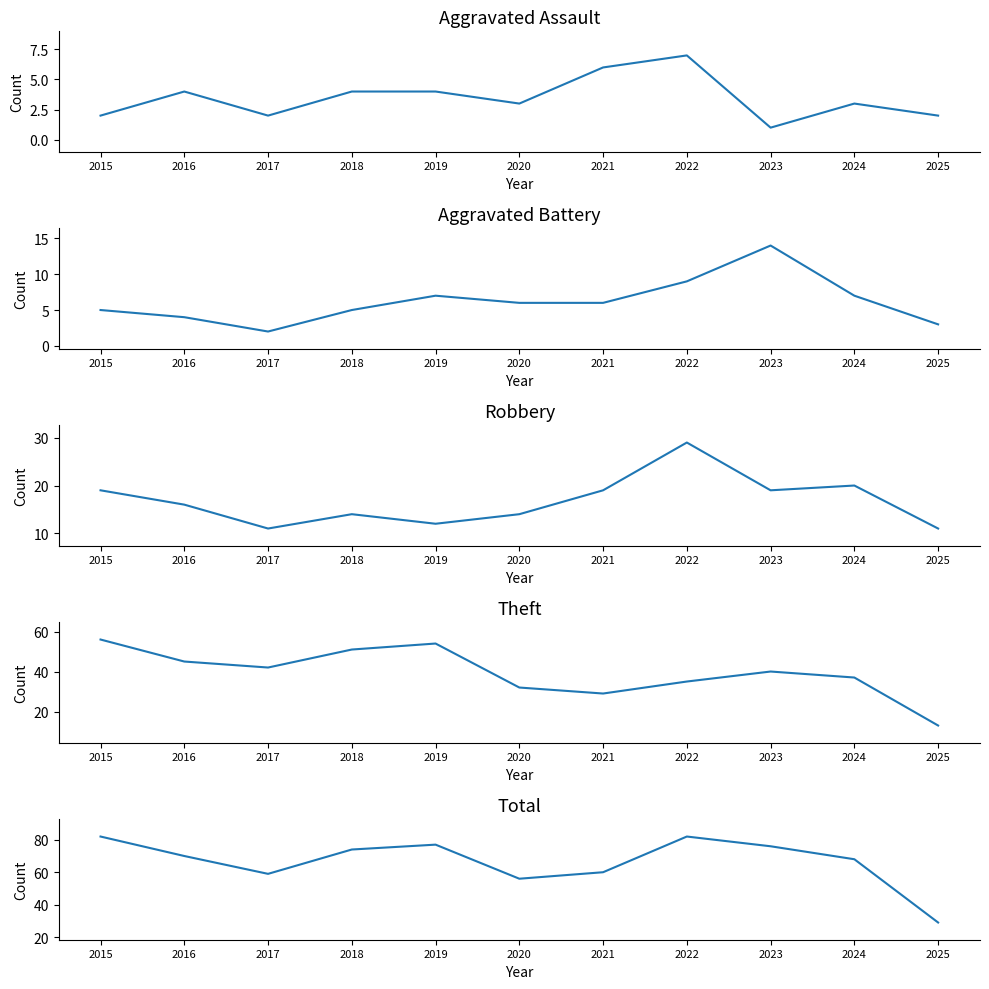

What is the approximate value of Total at 2023?

76